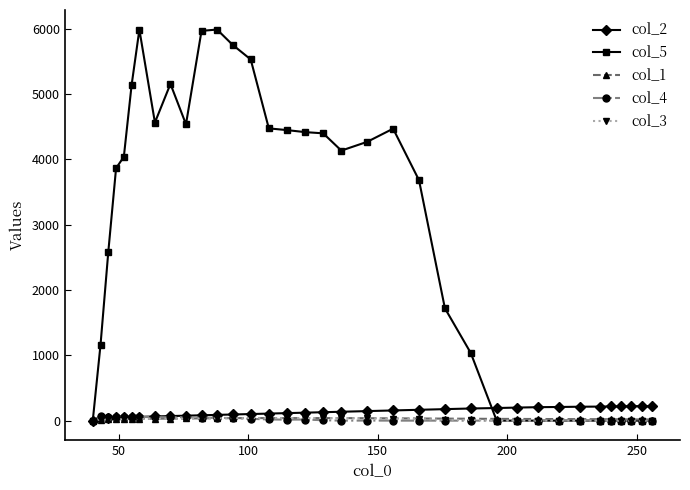

What is the value of the col_5 point at the 23rd from the left?

1720.2